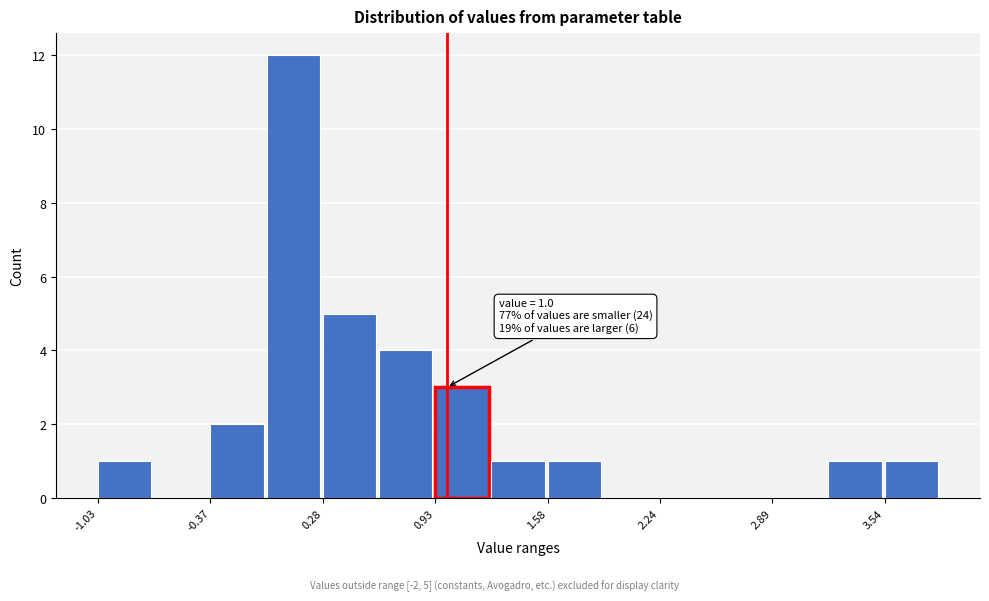

Read against the x-axis, roughly where is the centre of the tallest bar?

0.1